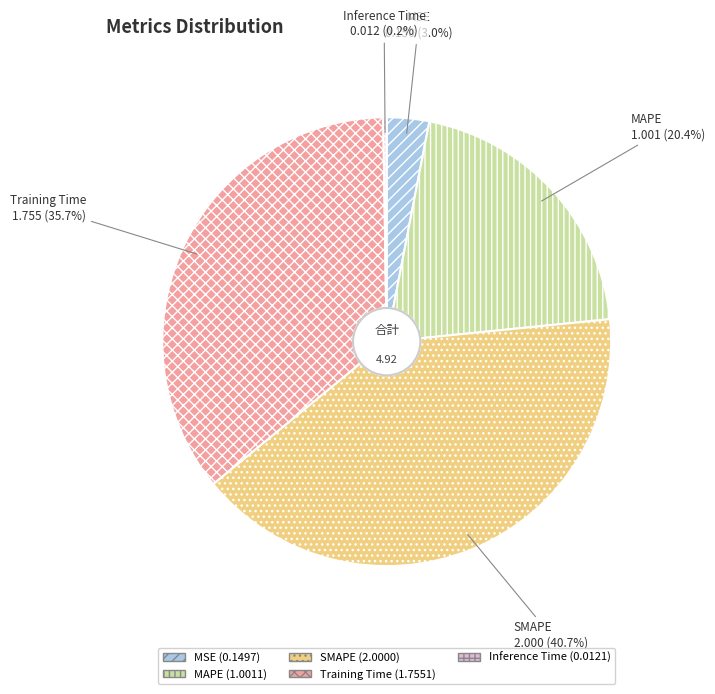

What percentage is the SMAPE slice, to the nearest percent?

41%